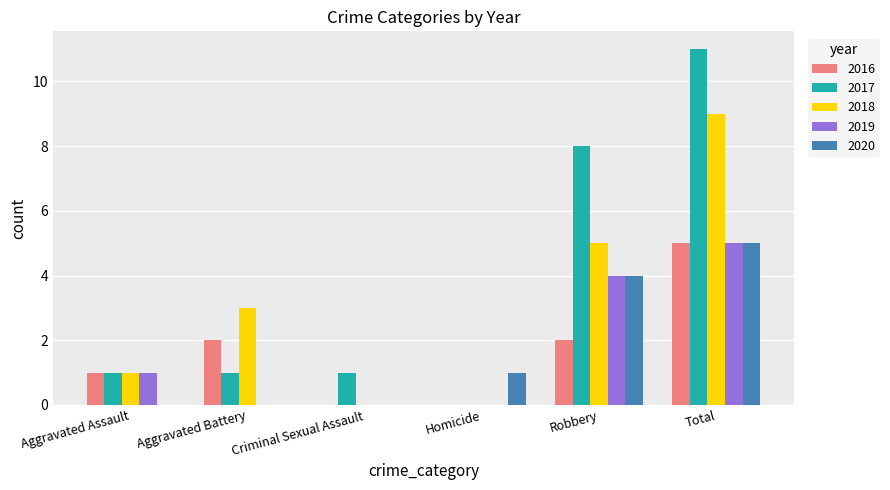

Count the number of categories in the chart.

6